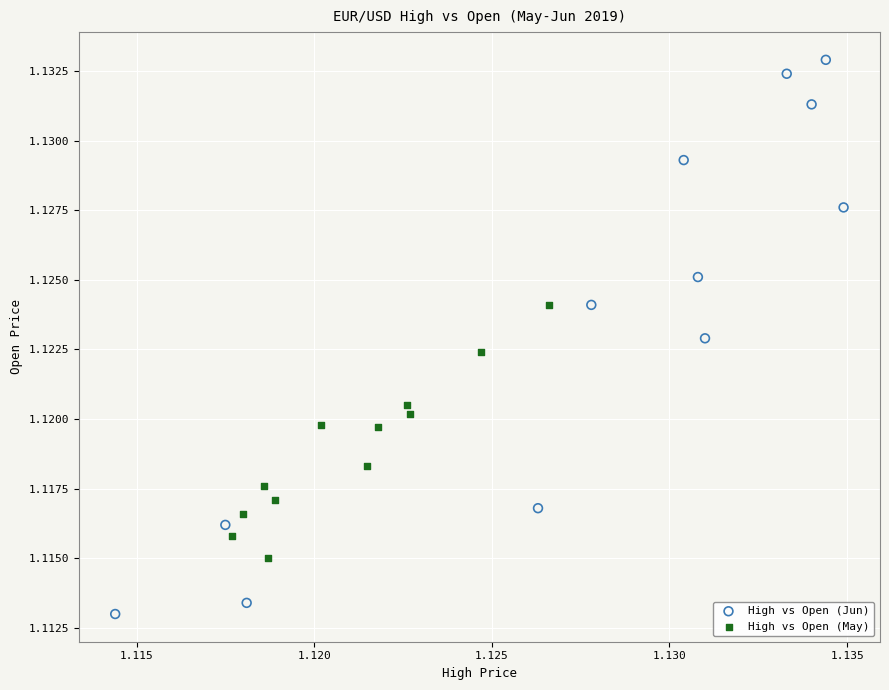

Which series reaches the minimum Y coordinate?

High vs Open (Jun)